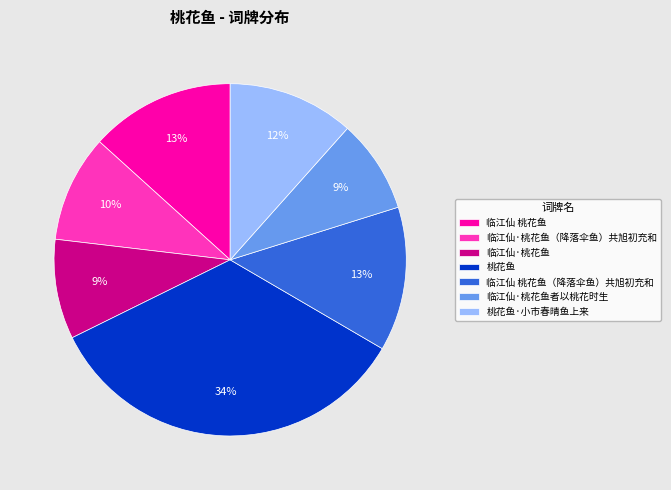

Is the sum of 临江仙·桃花鱼（降落伞鱼）共旭初充和 and 桃花鱼·小市春晴鱼上来 greater than half?

No